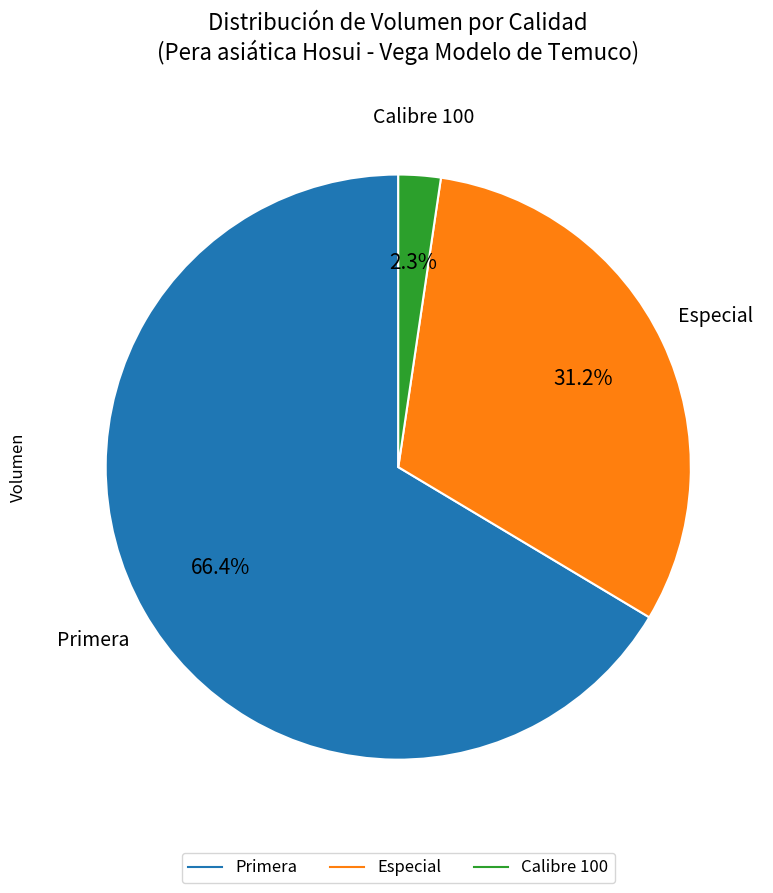

How many segments does this pie chart have?

3